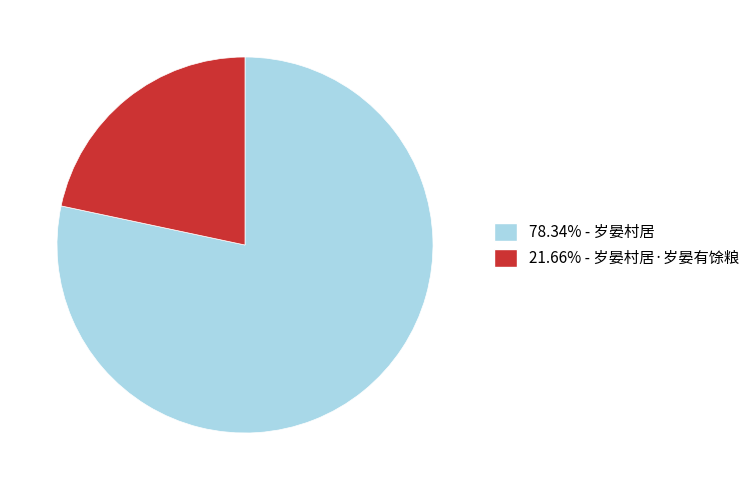

Does any single category account for the majority?

Yes